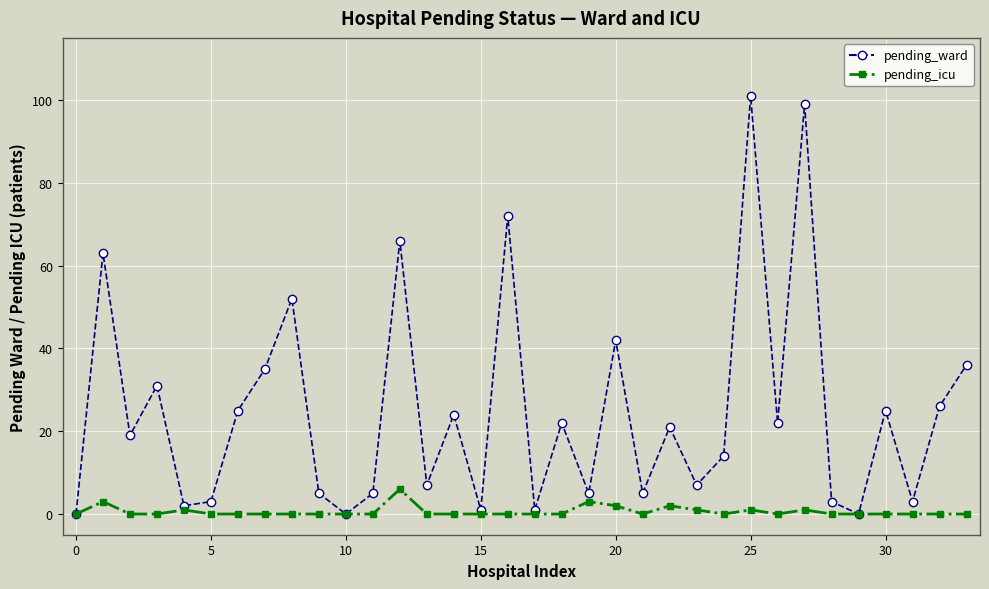

What is the maximum value shown in the chart?

101